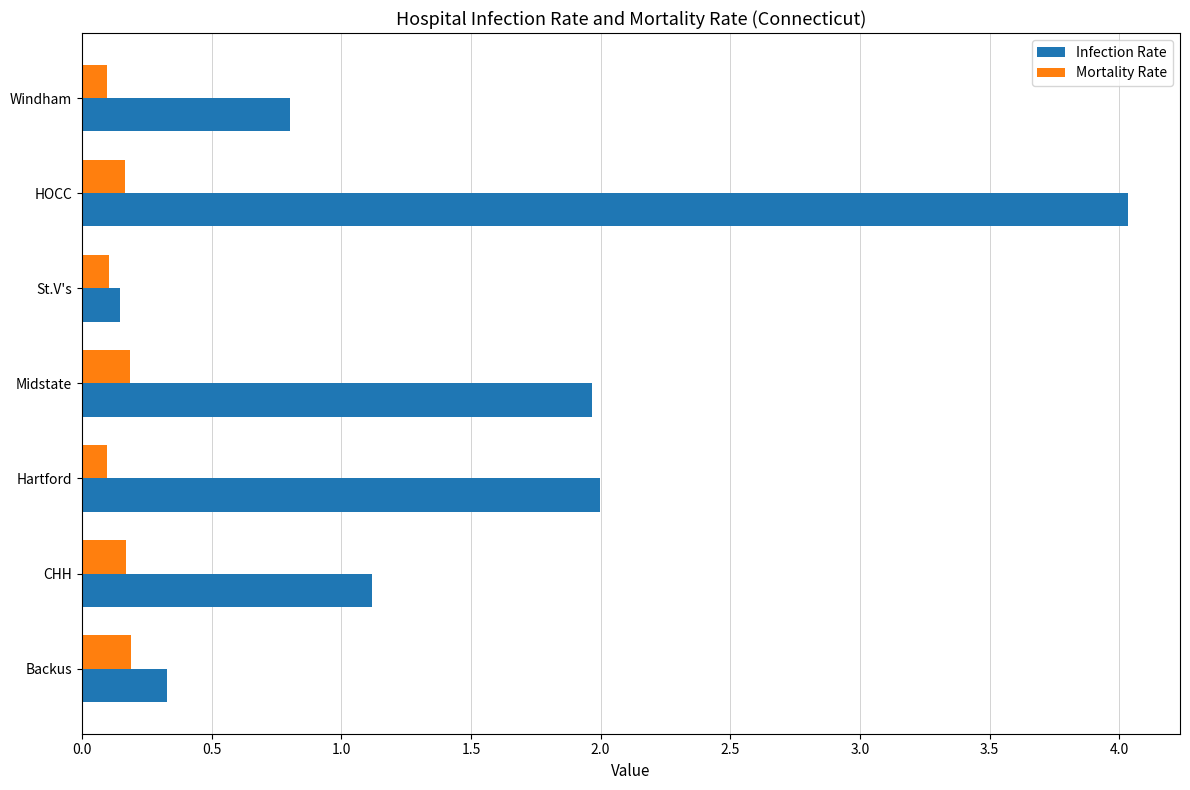

Rank the series at Hartford from highest to lowest value.

Infection Rate, Mortality Rate